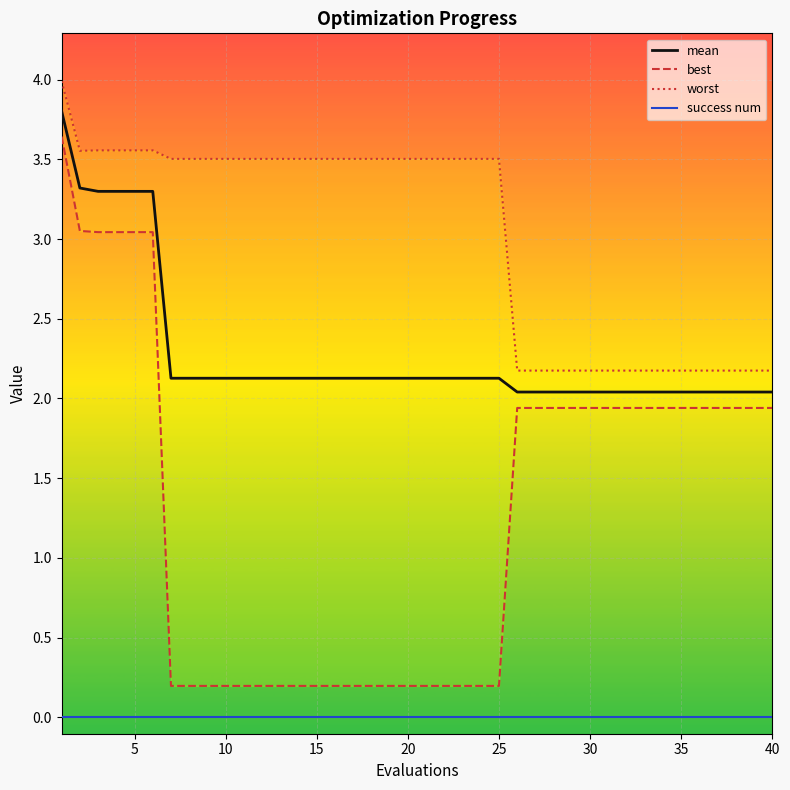

Reading left to right, transcribe all the data shown in this chart.

mean: 3.8	3.3	3.3	3.3	3.3	3.3	2.1	2.1	2.1	2.1	2.1	2.1	2.1	2.1	2.1	2.1	2.1	2.1	2.1	2.1	2.1	2.1	2.1	2.1	2.1	2.0	2.0	2.0	2.0	2.0	2.0	2.0	2.0	2.0	2.0	2.0	2.0	2.0	2.0	2.0
best: 3.6	3.1	3.0	3.0	3.0	3.0	0.2	0.2	0.2	0.2	0.2	0.2	0.2	0.2	0.2	0.2	0.2	0.2	0.2	0.2	0.2	0.2	0.2	0.2	0.2	1.9	1.9	1.9	1.9	1.9	1.9	1.9	1.9	1.9	1.9	1.9	1.9	1.9	1.9	1.9
worst: 4.0	3.6	3.6	3.6	3.6	3.6	3.5	3.5	3.5	3.5	3.5	3.5	3.5	3.5	3.5	3.5	3.5	3.5	3.5	3.5	3.5	3.5	3.5	3.5	3.5	2.2	2.2	2.2	2.2	2.2	2.2	2.2	2.2	2.2	2.2	2.2	2.2	2.2	2.2	2.2
success num: 0.0	0.0	0.0	0.0	0.0	0.0	0.0	0.0	0.0	0.0	0.0	0.0	0.0	0.0	0.0	0.0	0.0	0.0	0.0	0.0	0.0	0.0	0.0	0.0	0.0	0.0	0.0	0.0	0.0	0.0	0.0	0.0	0.0	0.0	0.0	0.0	0.0	0.0	0.0	0.0